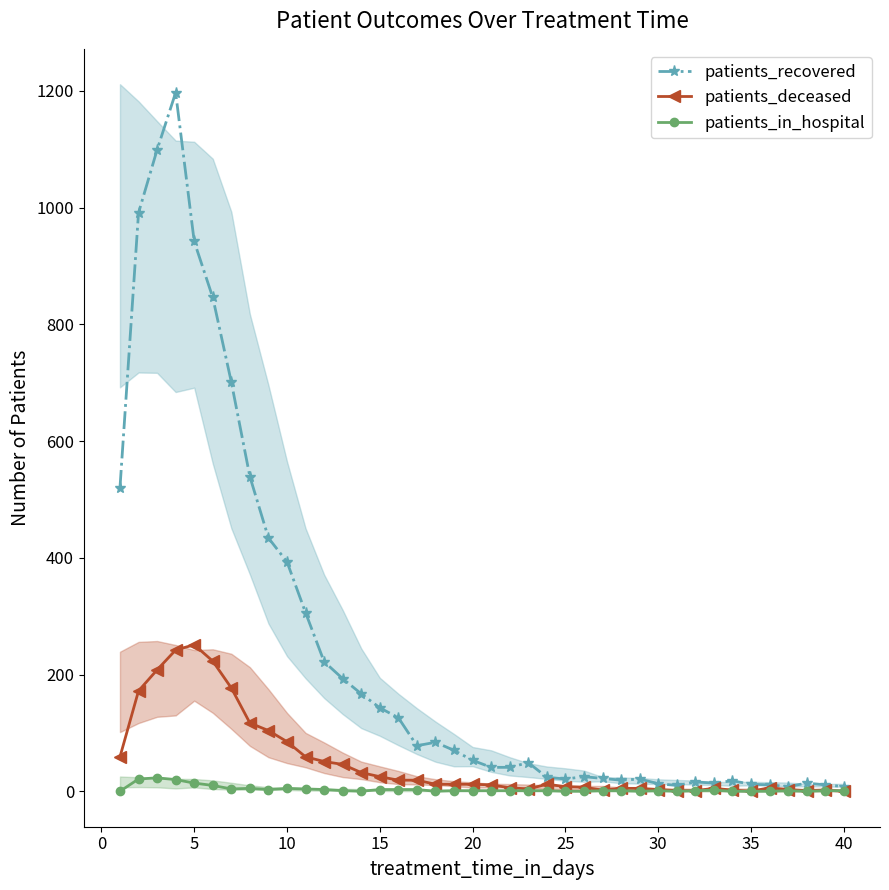

True or false: patients_in_hospital has more than 1 points higher than both neighbors.

True